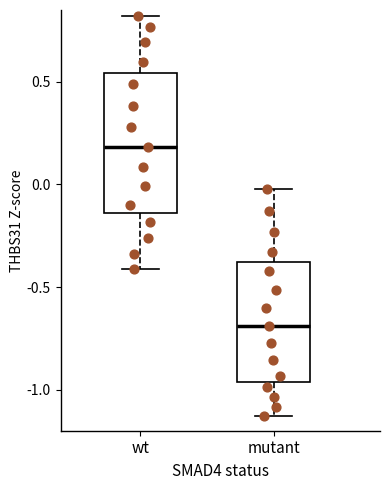

Reading left to right, transcribe this box plot: for each box, give where its median line is, the range the box spans, and where its two whiskers end, as read against the y-axis. The values are not printed on the chart, so give them approximately, as read against the axis.

wt: median 0.20, box -0.15 to 0.55, whiskers -0.40 to 0.80
mutant: median -0.70, box -0.95 to -0.40, whiskers -1.15 to 0.00